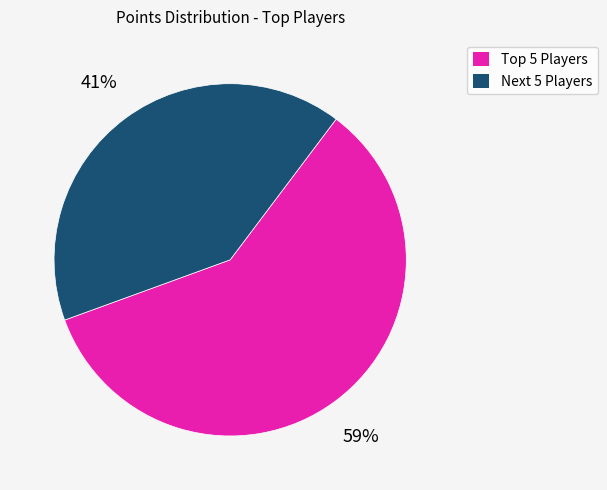

To the nearest percent, what is the average slice percentage?

50%